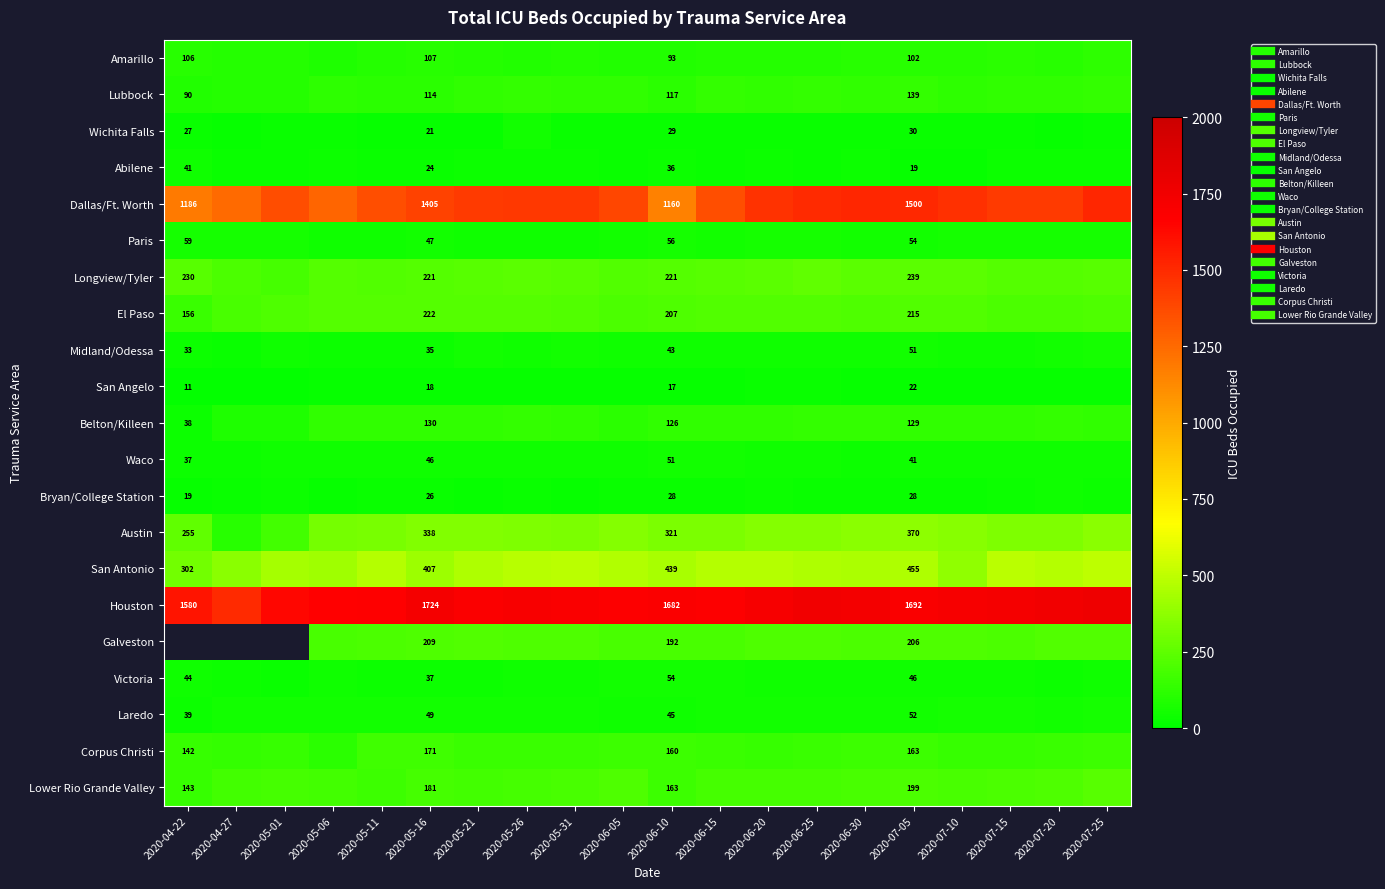

What is the greatest value displayed?

1758.0